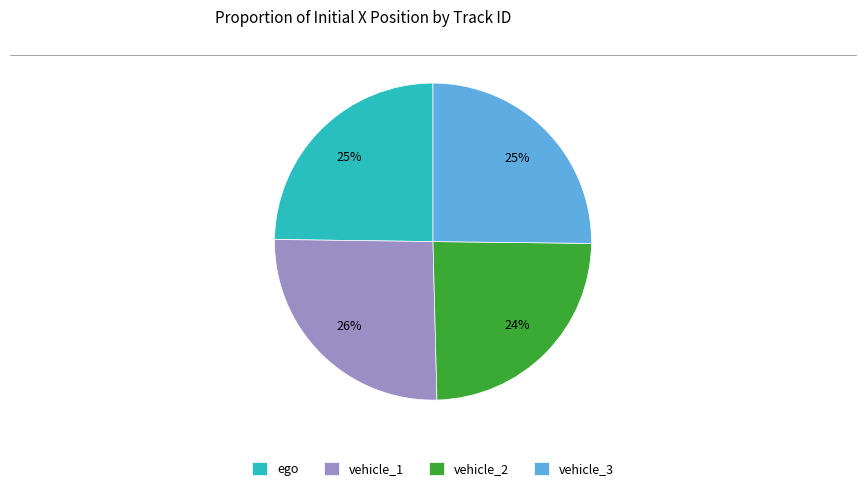

Approximately how many times larger is the value at ego compared to vehicle_2?

1.0